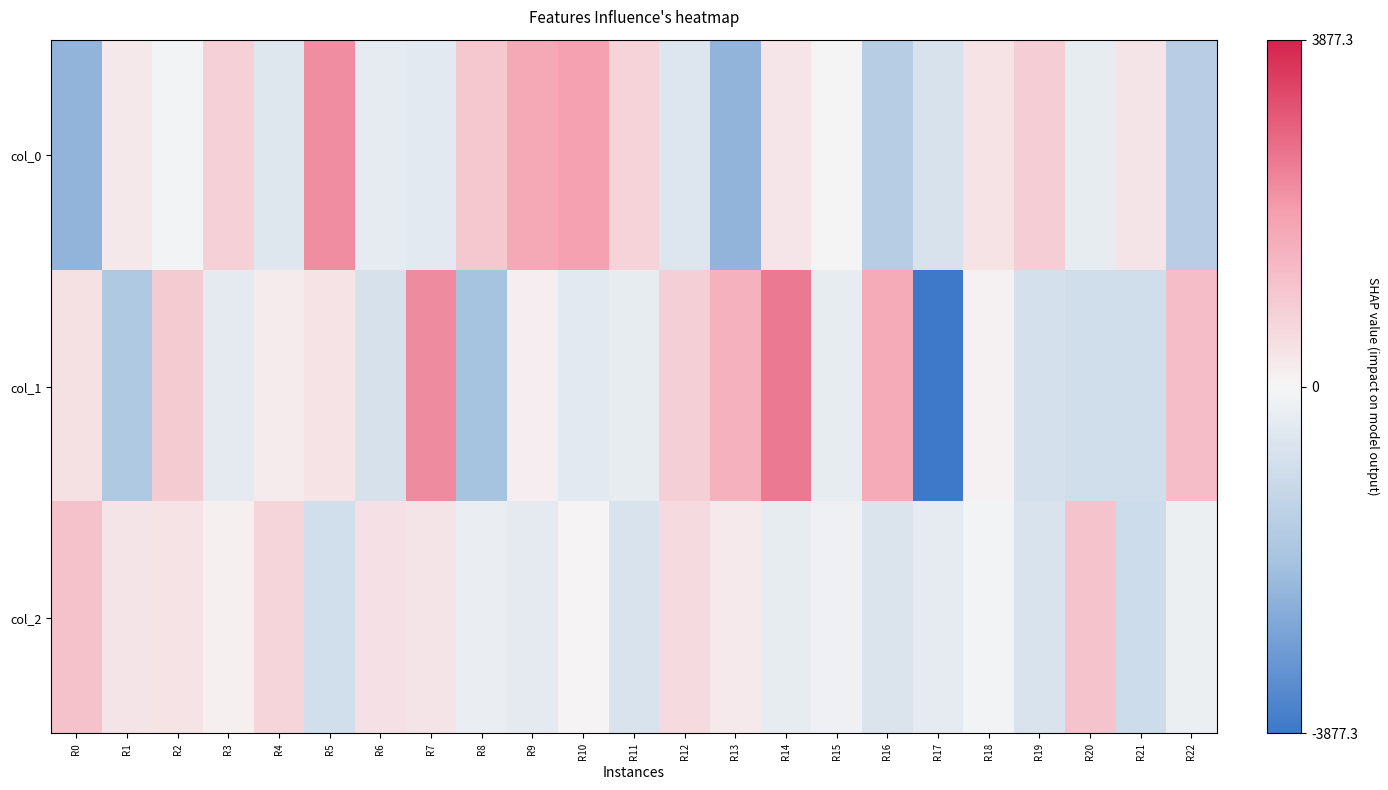

At how many categories does at least one series exceed 1134?

9